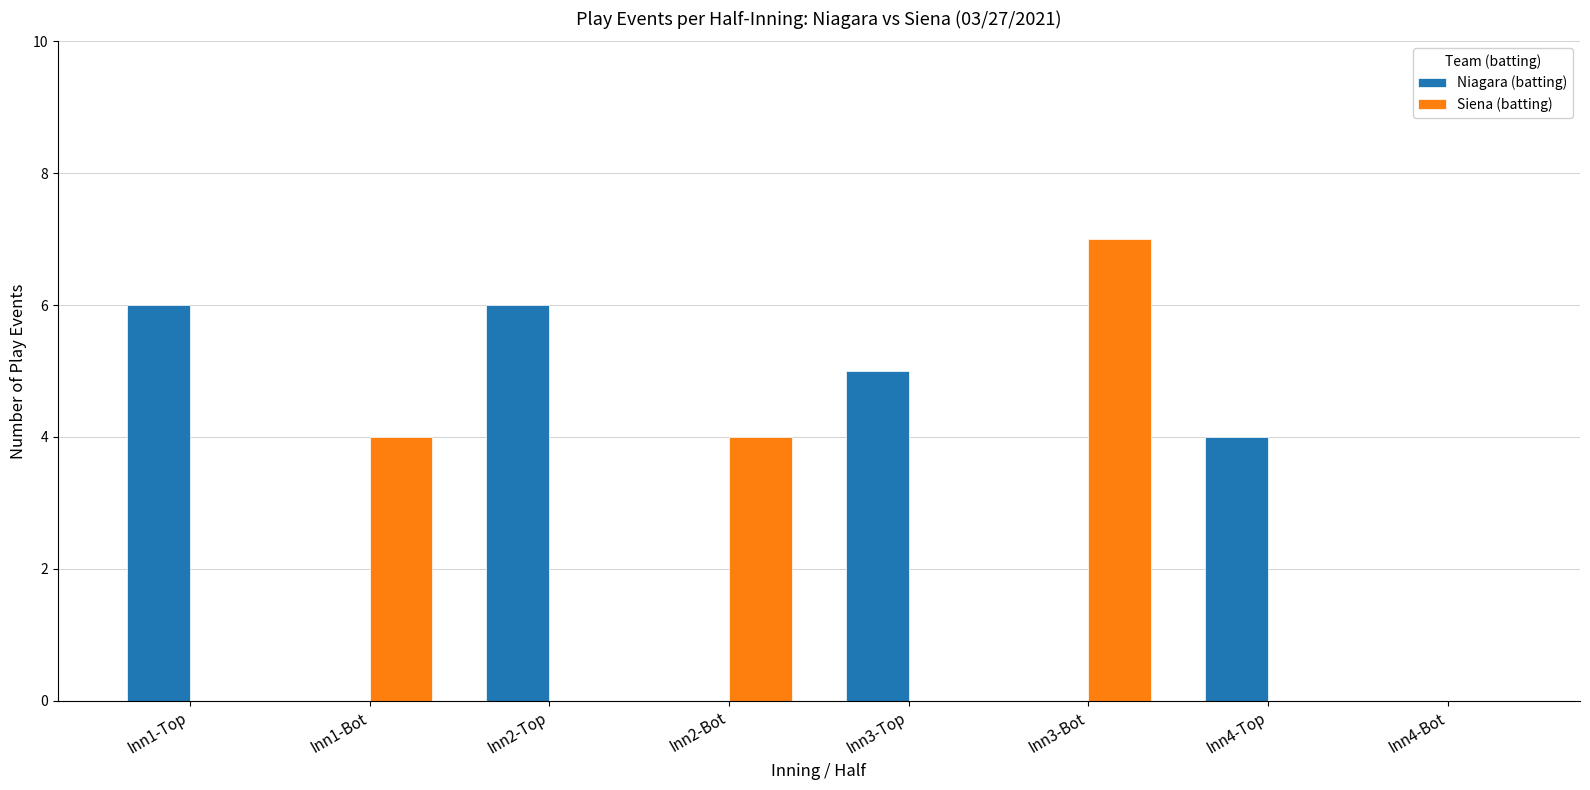

Is it true that Niagara (batting) equals 3 at Inn1-Top?

False